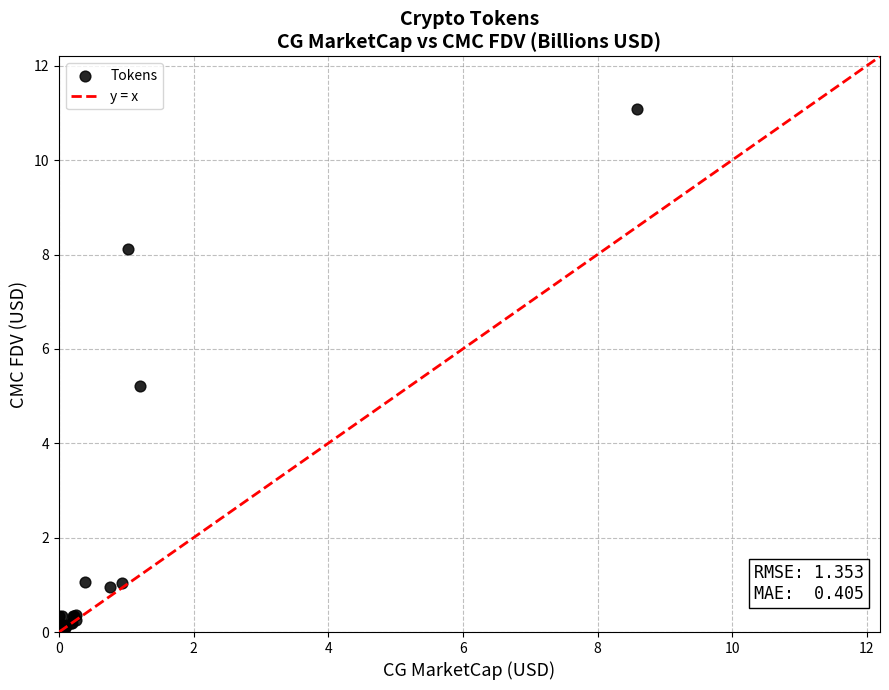

What Y value in the scatter plot is closest to 5?

5.2